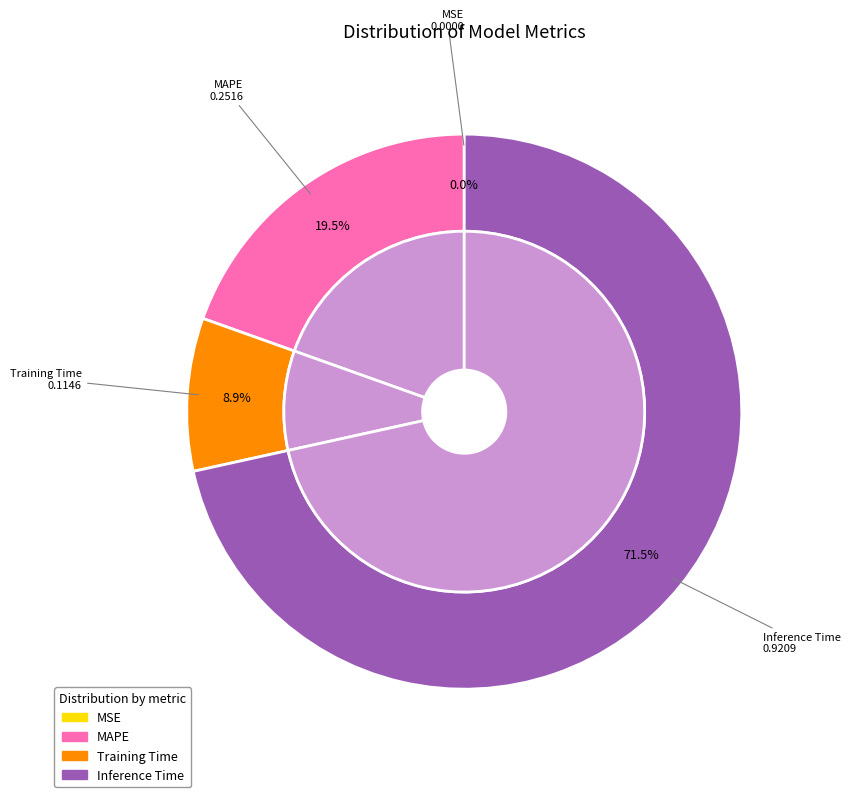

Which category accounts for the majority?

Inference Time